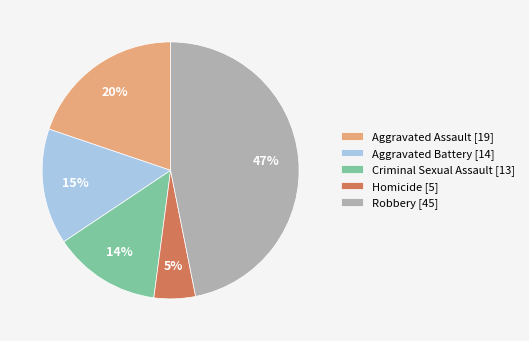

Is it true that Aggravated Assault is 9% of the pie?

False